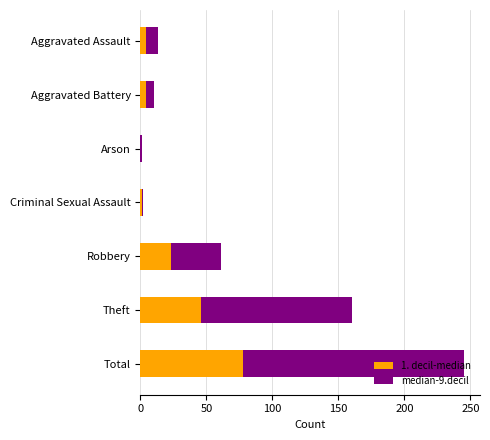

At which category is the sum across all series the highest?

Total